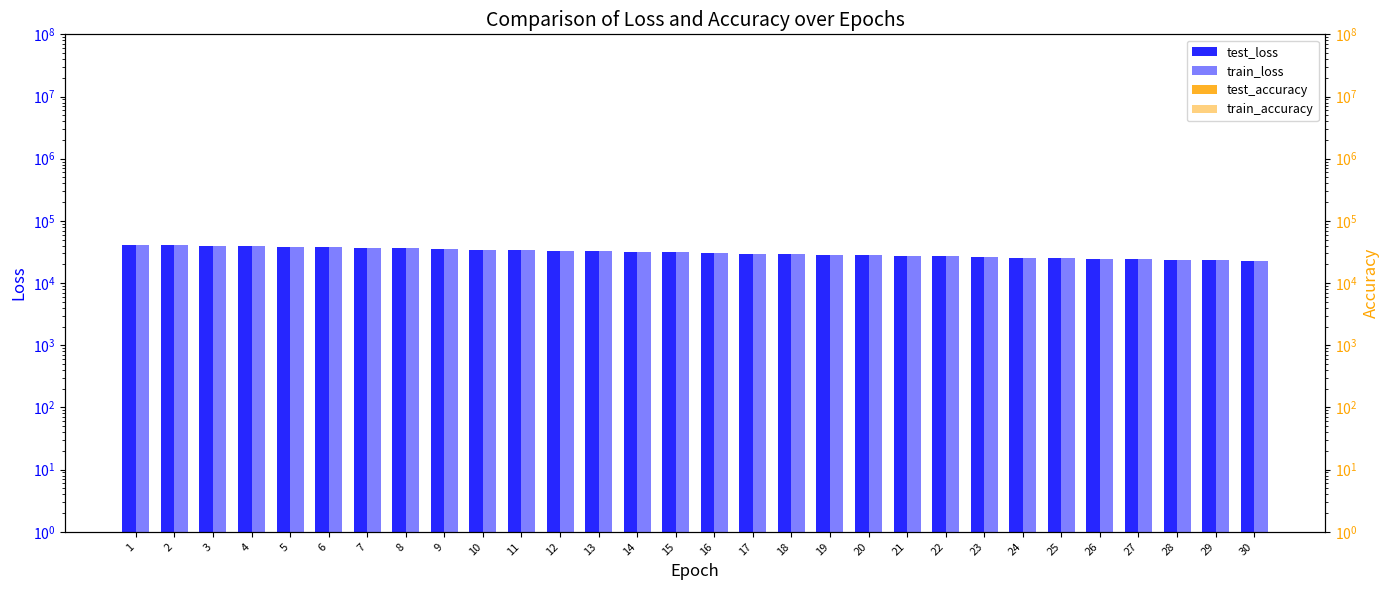

Which series has the largest total across all categories?

test_loss